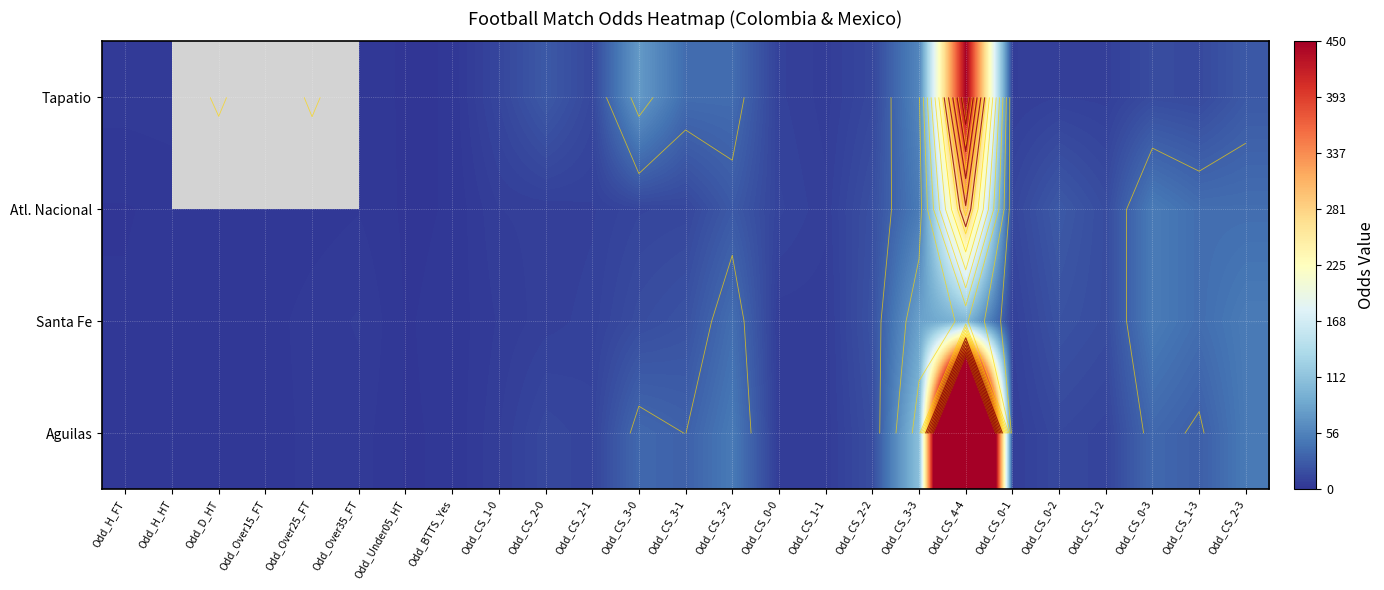

Which has a higher value, Odd_CS_0-0 or Odd_D_HT?

Odd_CS_0-0